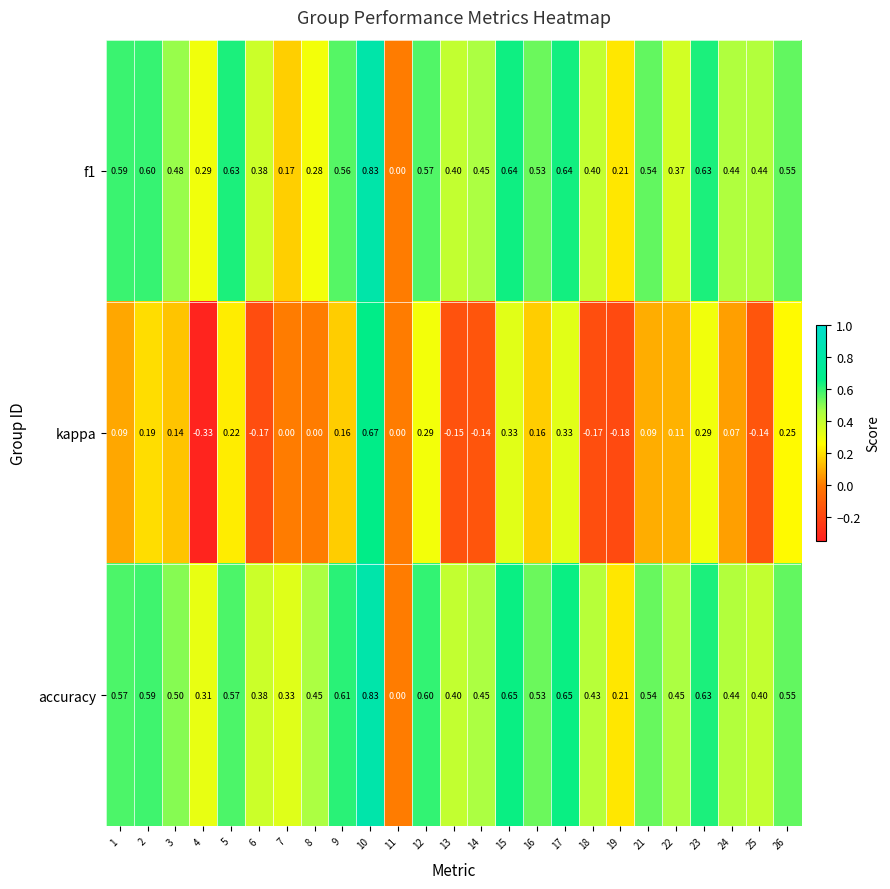

Which series changed the most between 16 and 23?

kappa